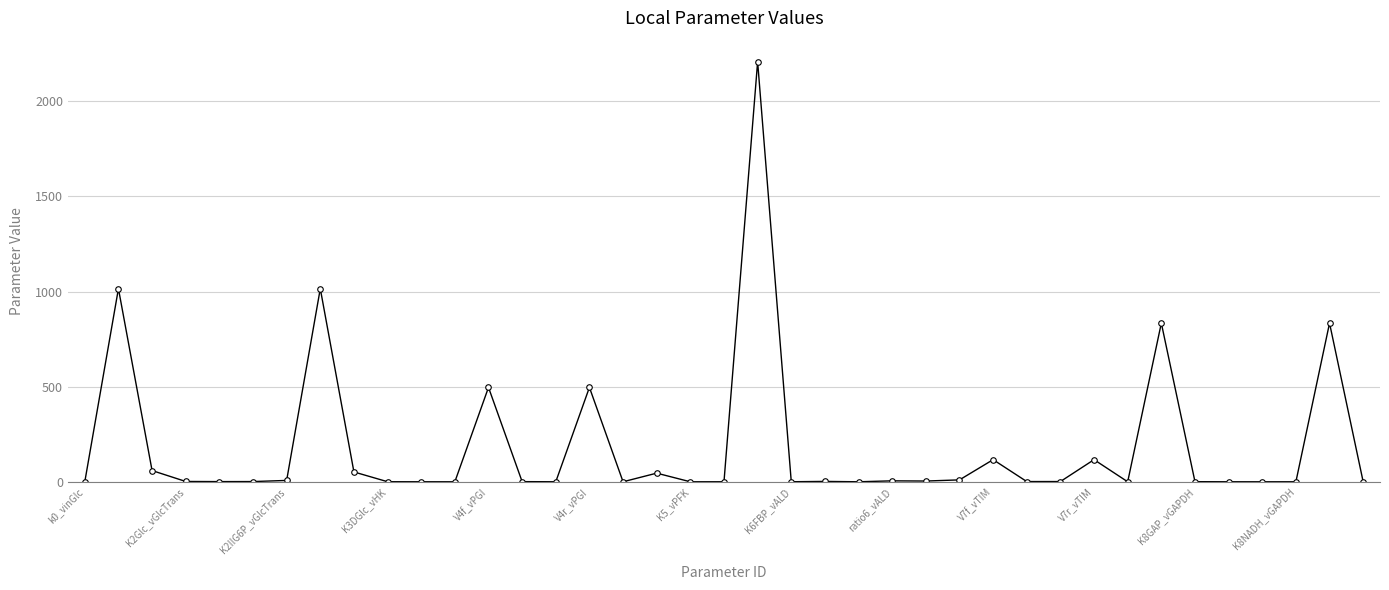

What is the difference between the second highest and second lowest values?

1015.0